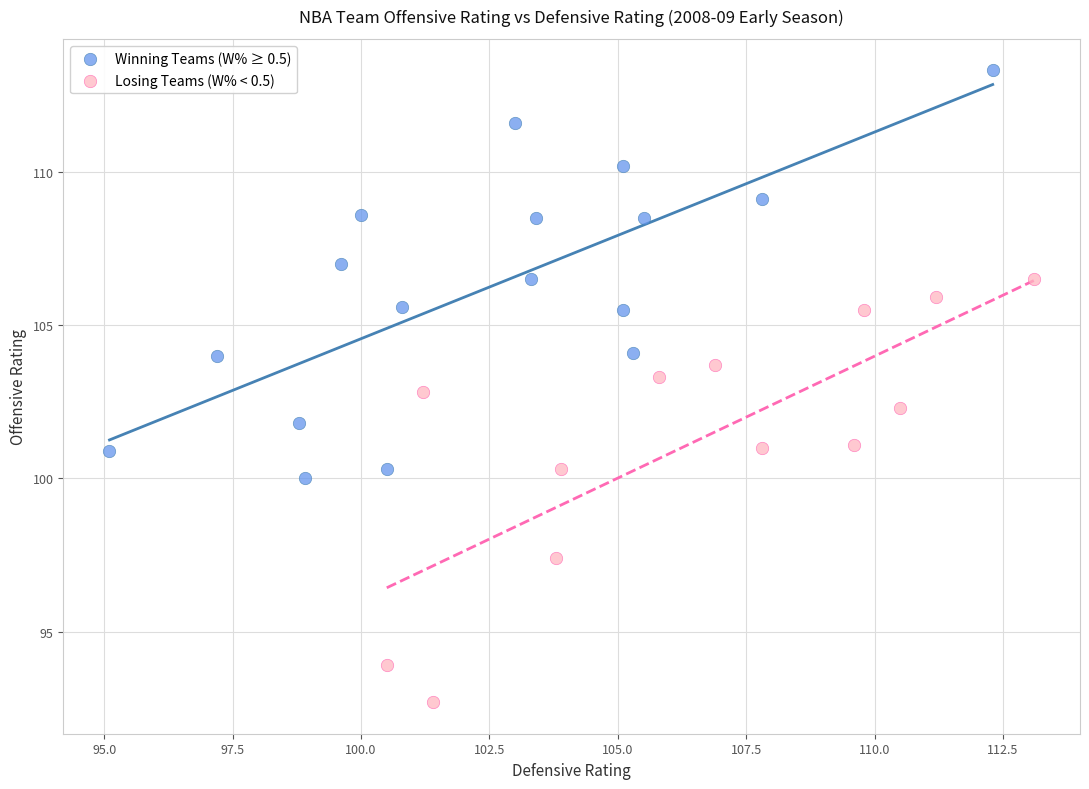

Which series reaches the maximum Y coordinate?

Winning Teams (W% ≥ 0.5)